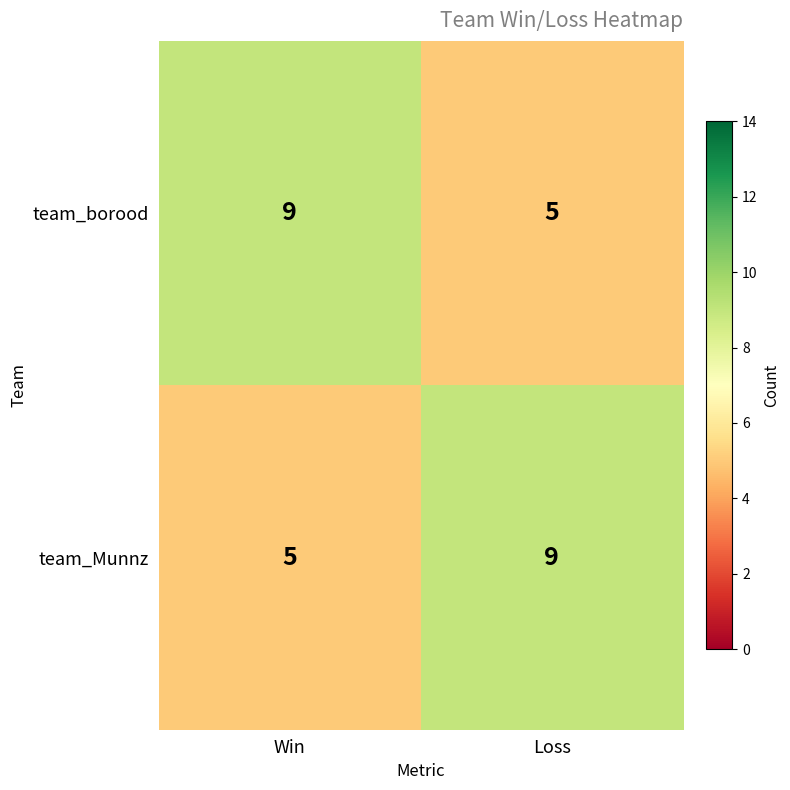

Reading left to right, what are all the values shown in this chart?

team_borood: 9	5
team_Munnz: 5	9